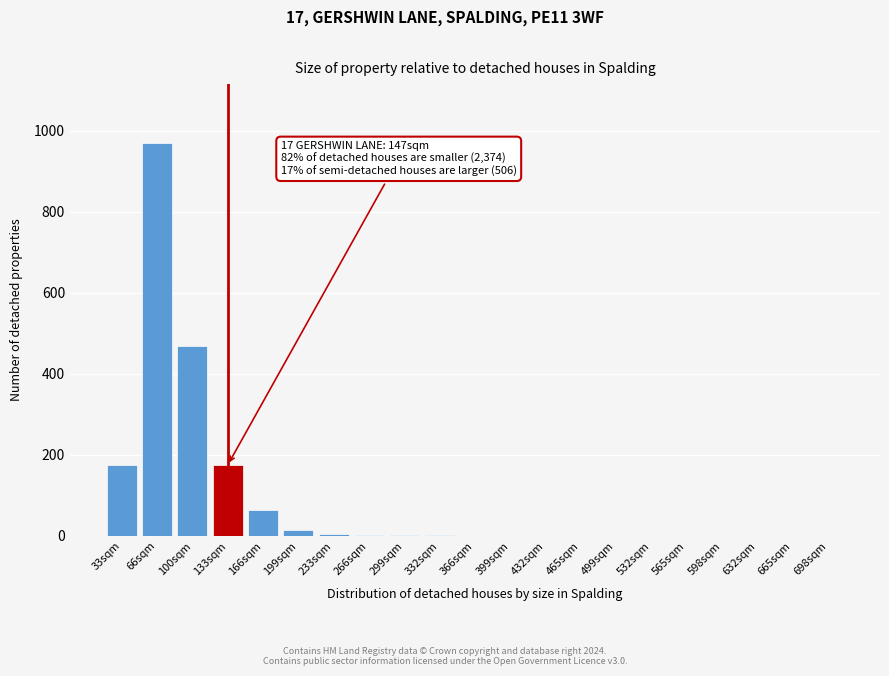

The value at 100sqm is 652. True or false?

False